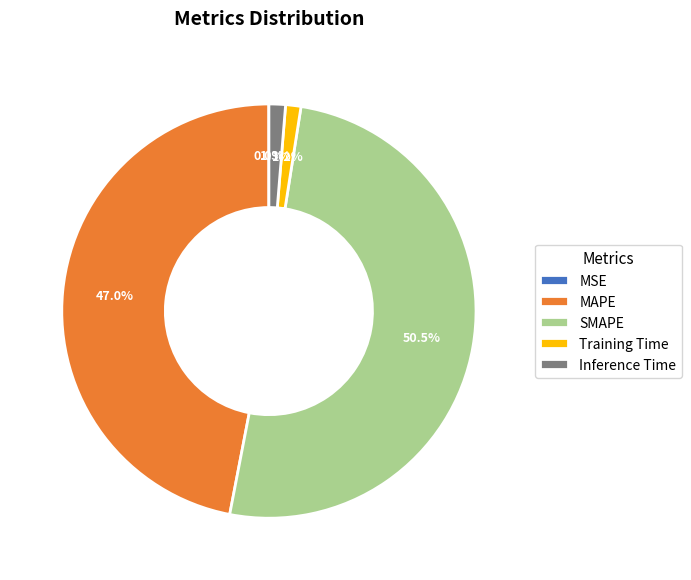

What percentage do SMAPE and Inference Time together represent?

51.8%